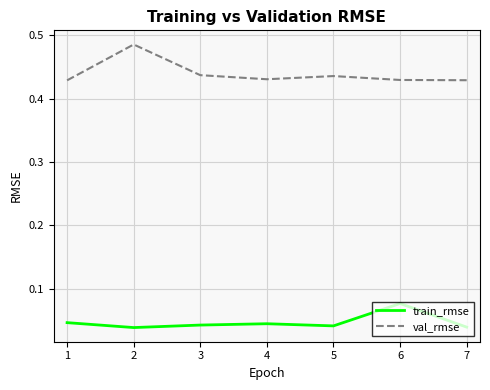

Where is the first local minimum for val_rmse?

4